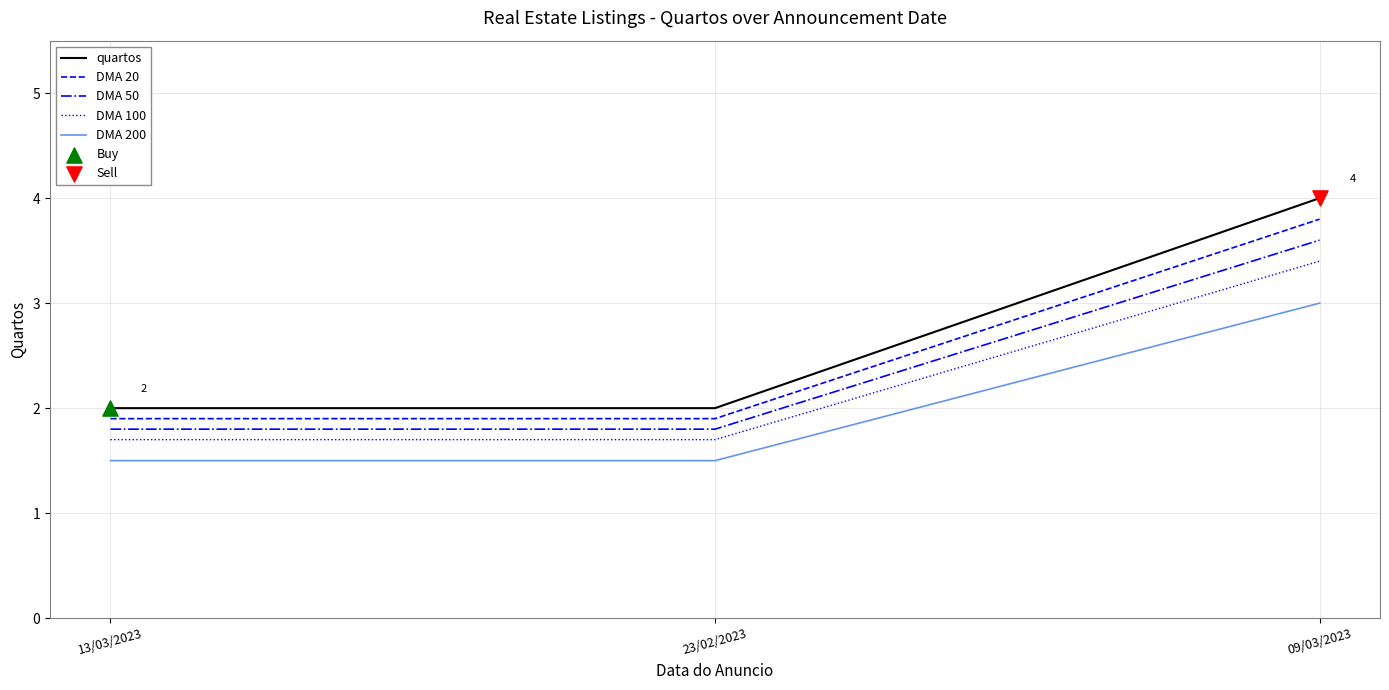

At which category is the sum across all series the highest?

09/03/2023